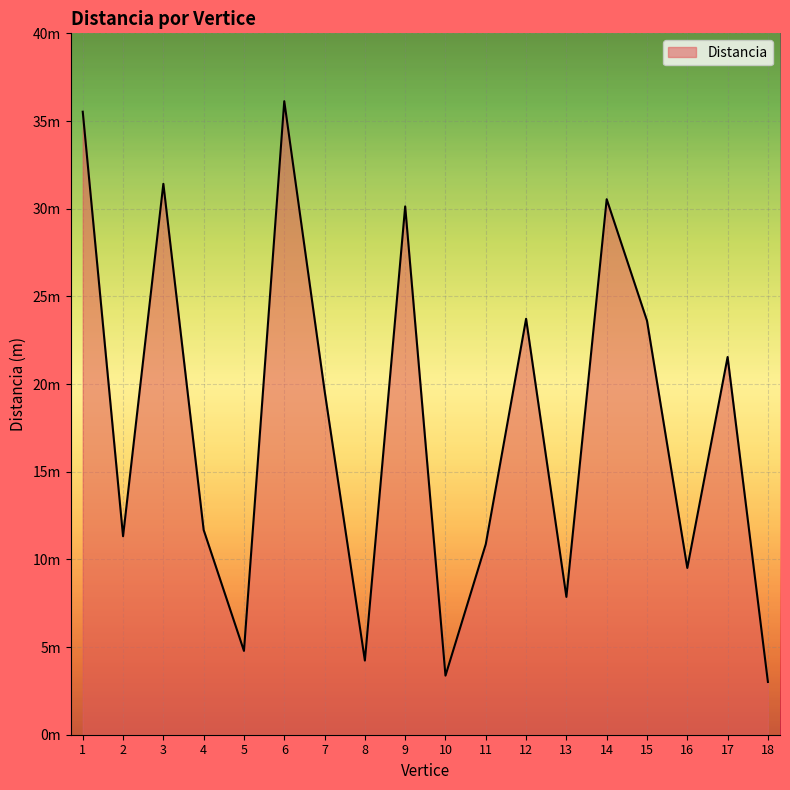

Where is the first local minimum?

2